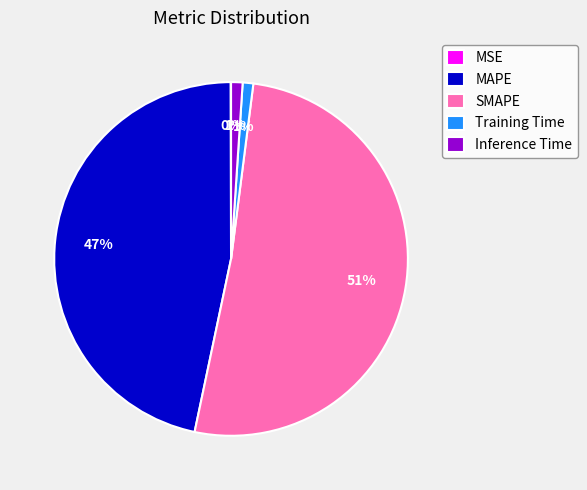

Does SMAPE account for over 50% of the chart?

Yes